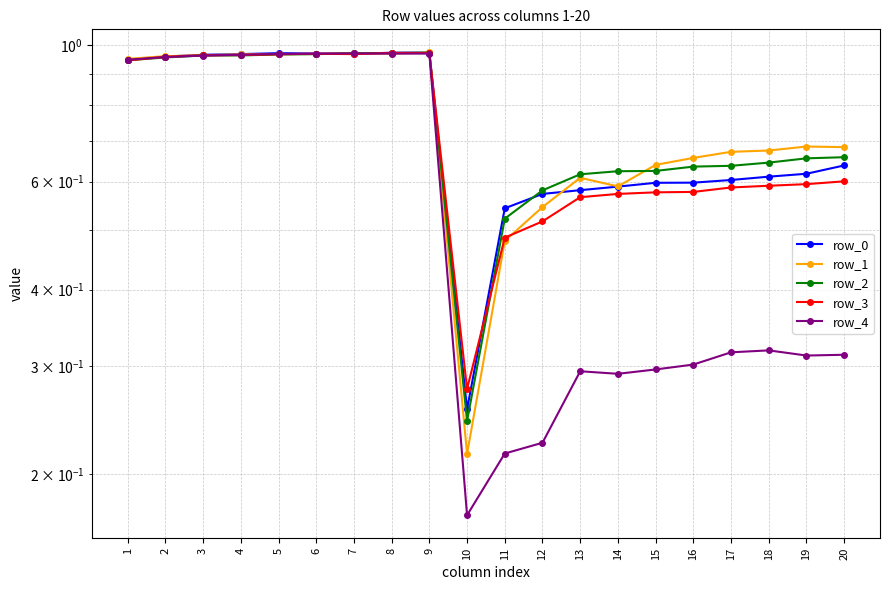

How many distinct data groups are displayed?

5